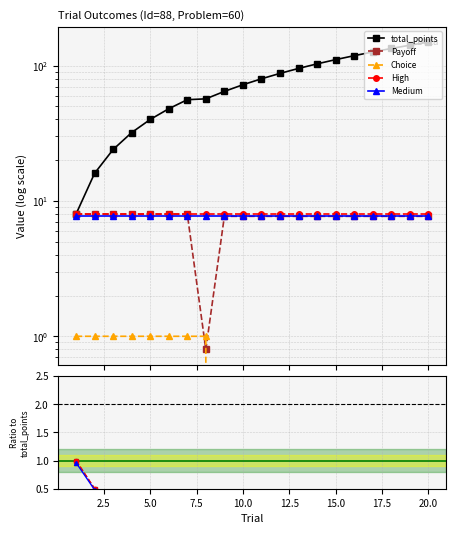

True or false: Payoff and Choice intersect in this chart.

True